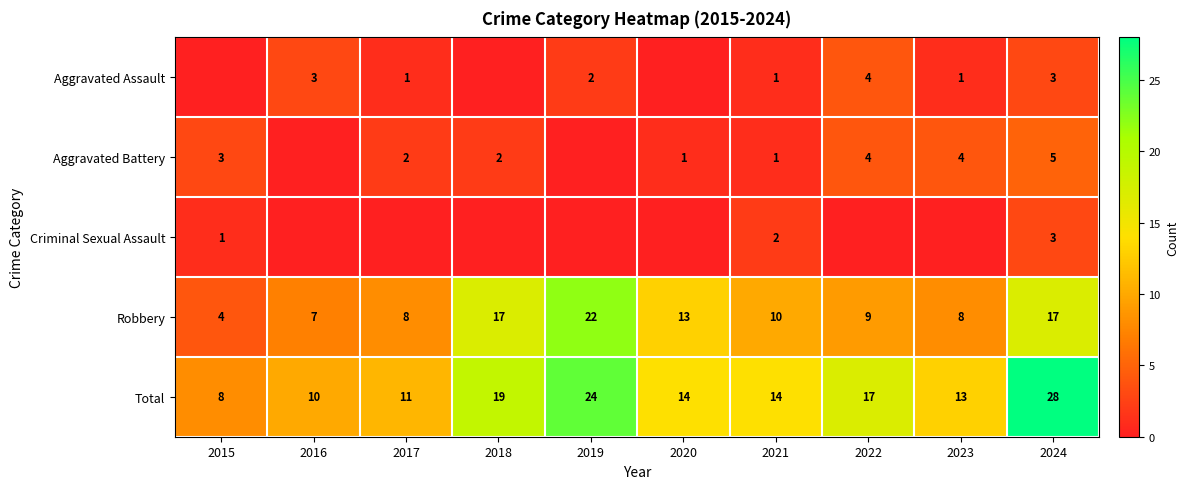

The Aggravated Battery series shows 3 at 2017. True or false?

False